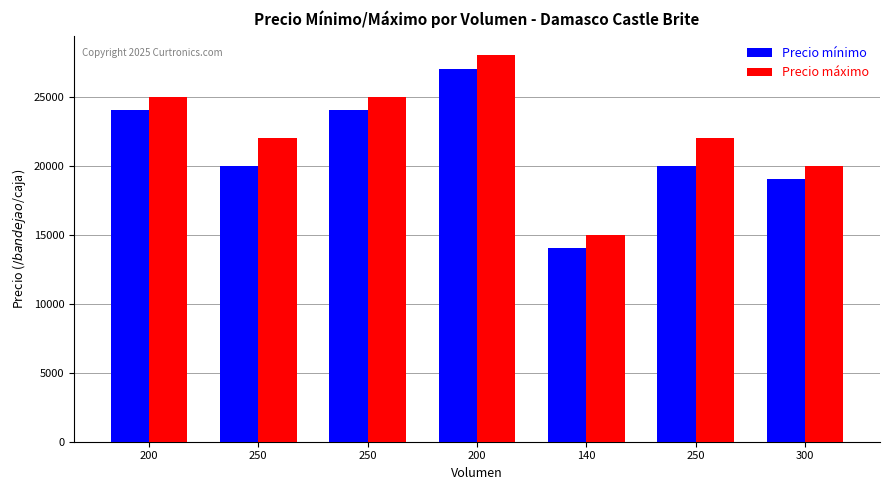

At 250, list the series in order from largest to smallest.

Precio máximo, Precio mínimo